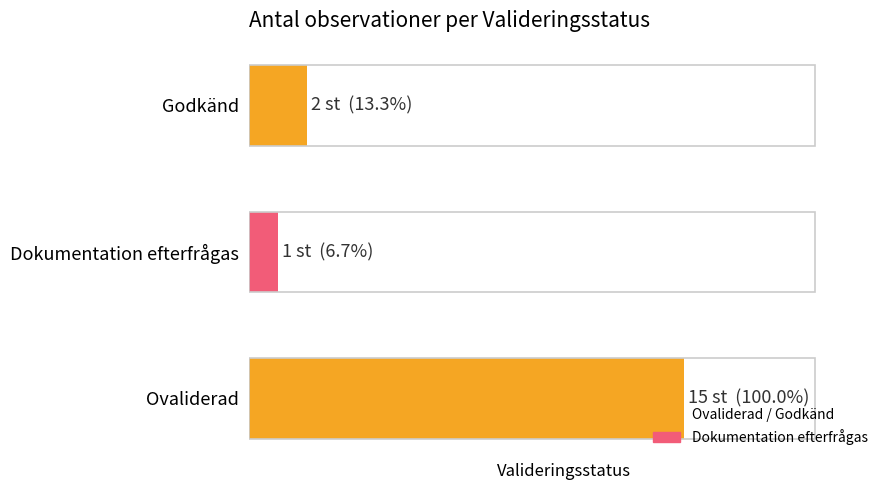

Does the chart contain any negative values?

No